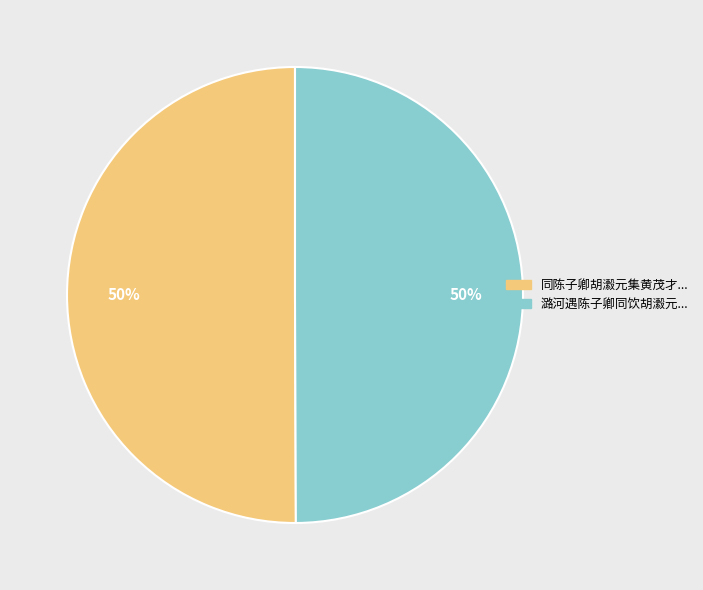

To the nearest percent, what is the average slice percentage?

50%